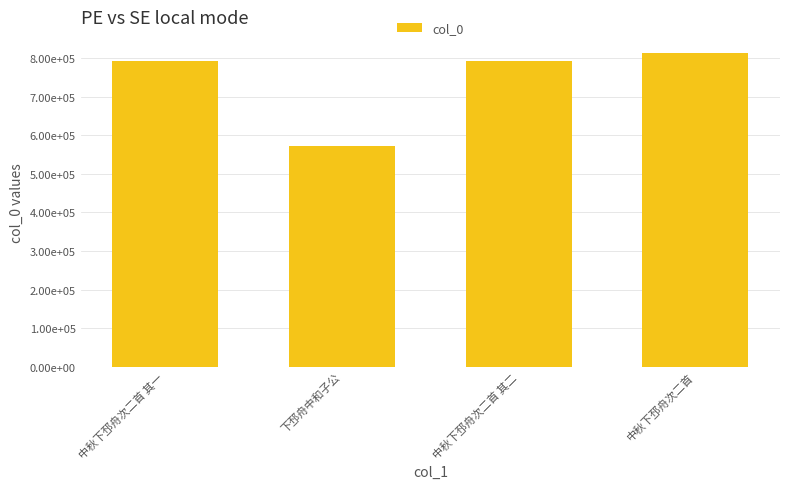

Are the bars horizontal?

No